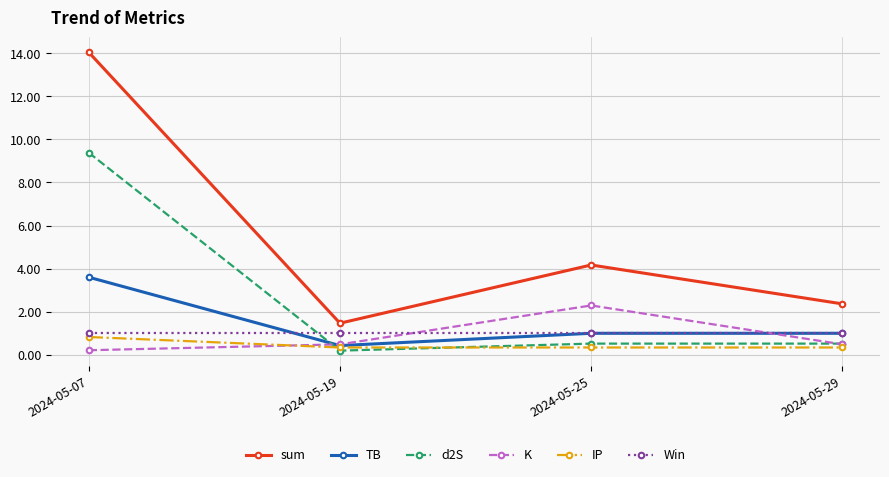

How many interior local valleys does the TB series have?

1